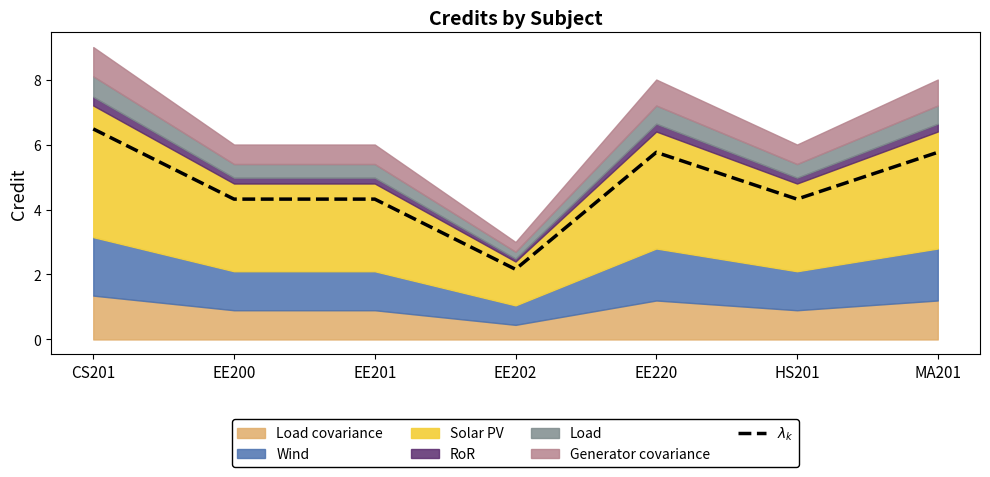

At which label is the value closest to 4?

EE200